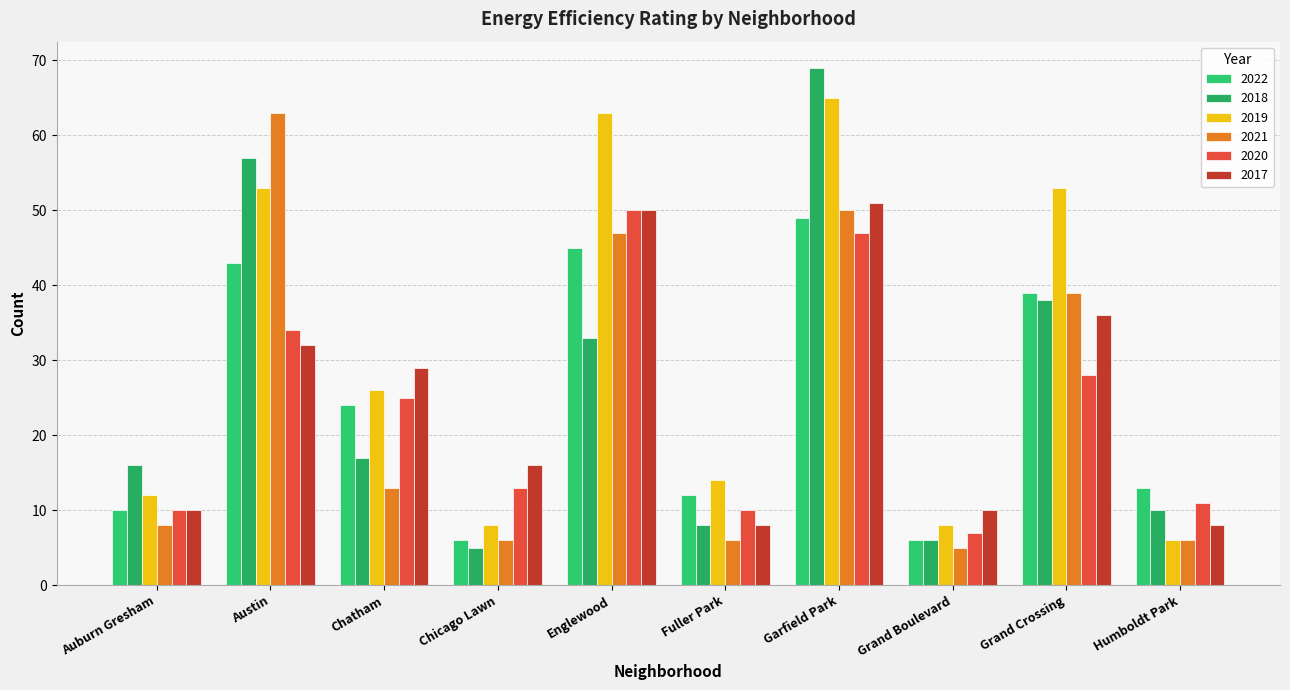

How many values in the 2020 series are below 25?

5